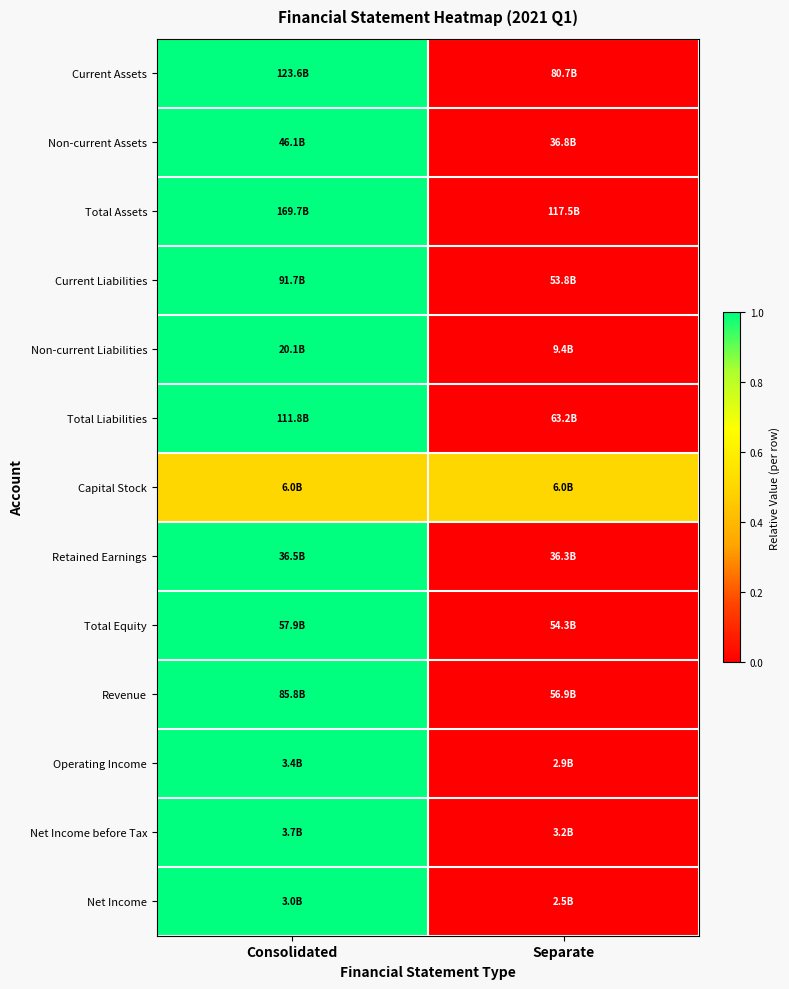

What is the maximum value shown in the chart?

1.0